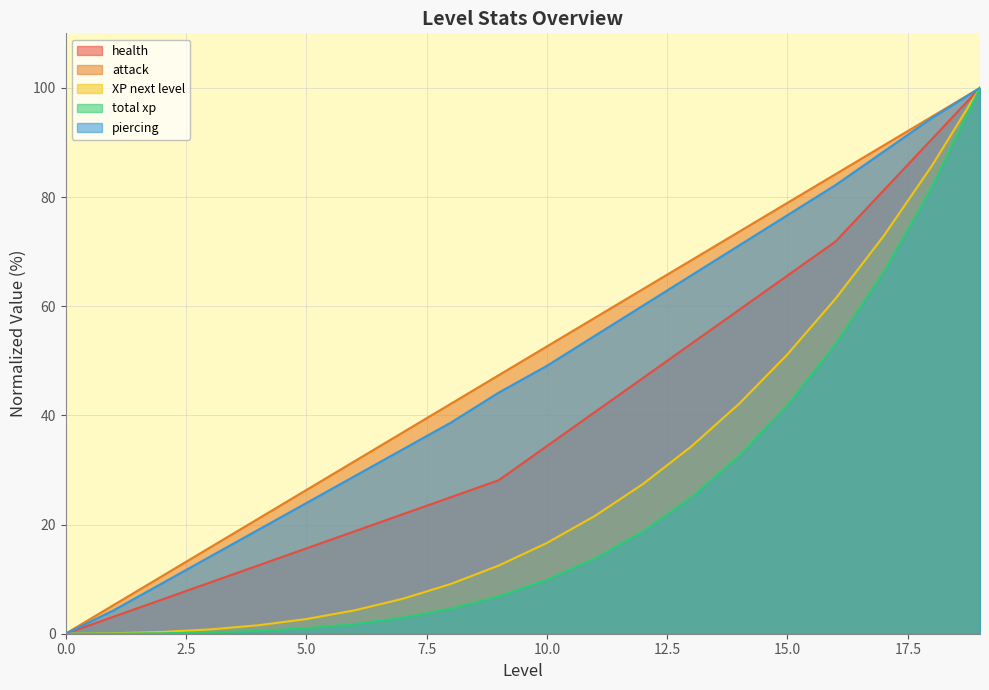

True or false: piercing has a value of 4.3 at 1.

True